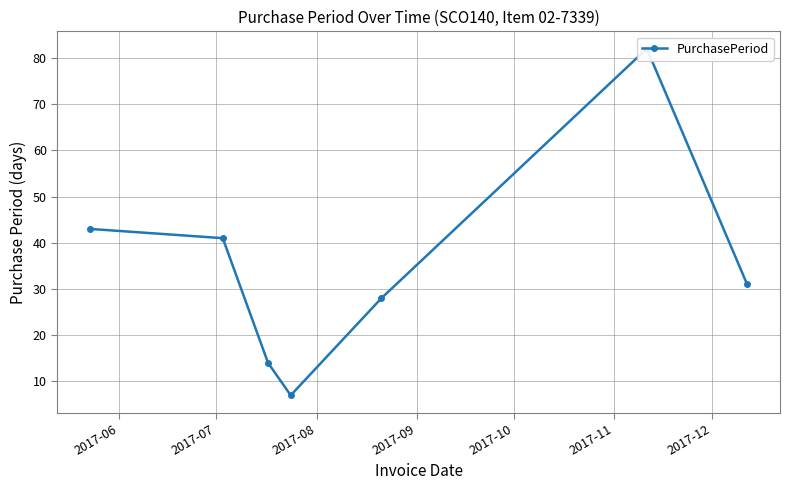

Rank the categories by value from lowest to highest.

2017-09, 2017-08, 2017-10, 2017-12, 2017-07, 2017-06, 2017-11